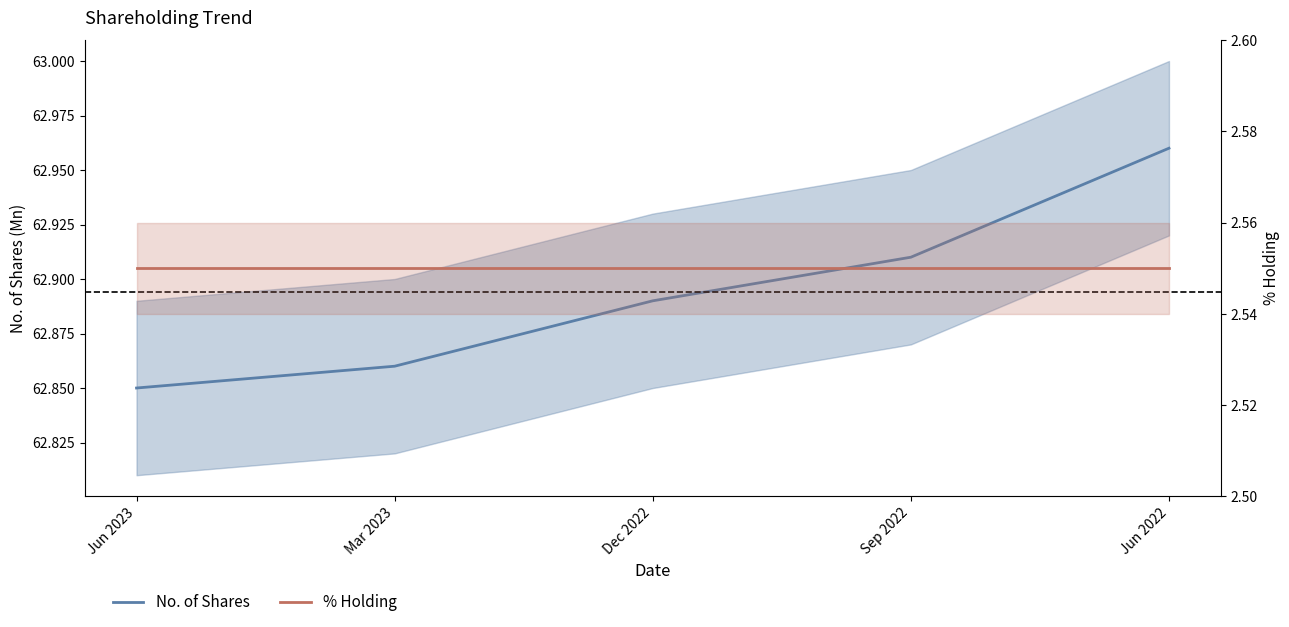

What is the smallest value displayed?

2.5